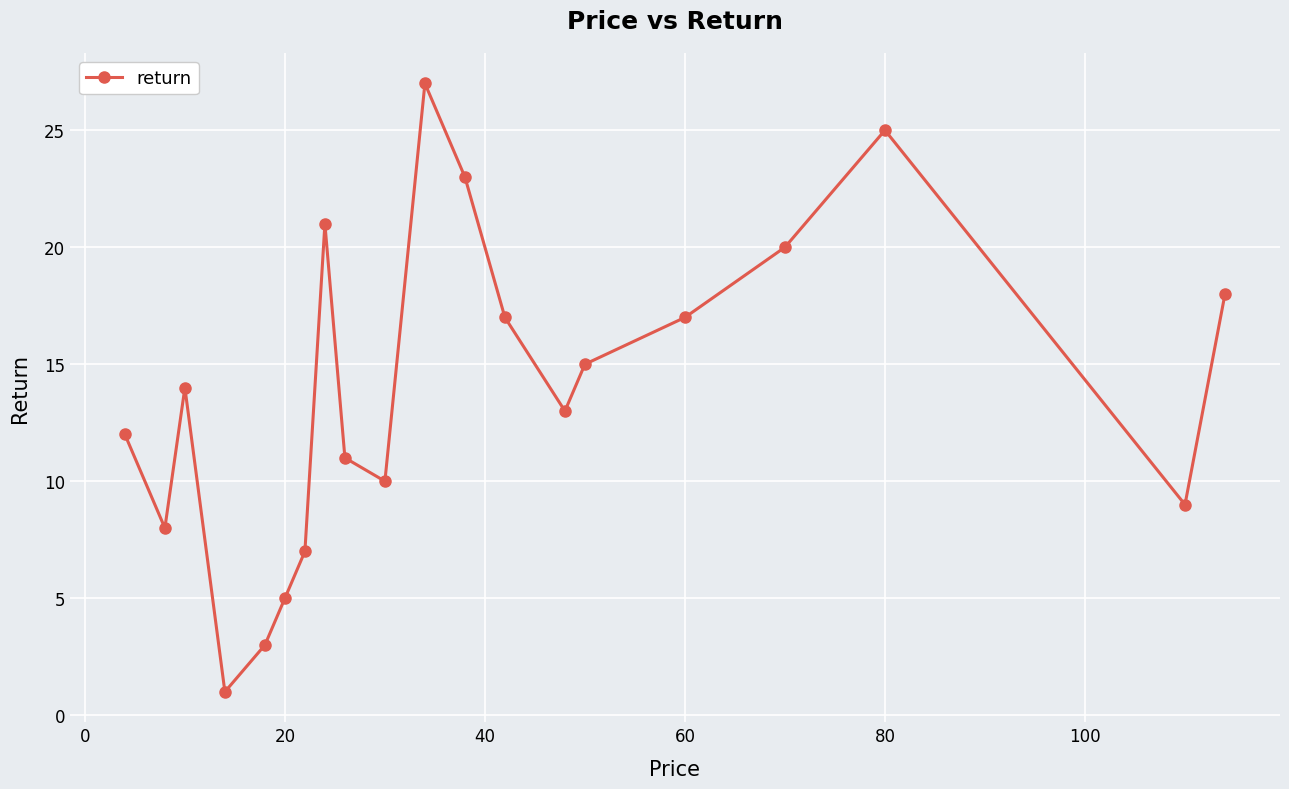

What is the sum of all values?

276